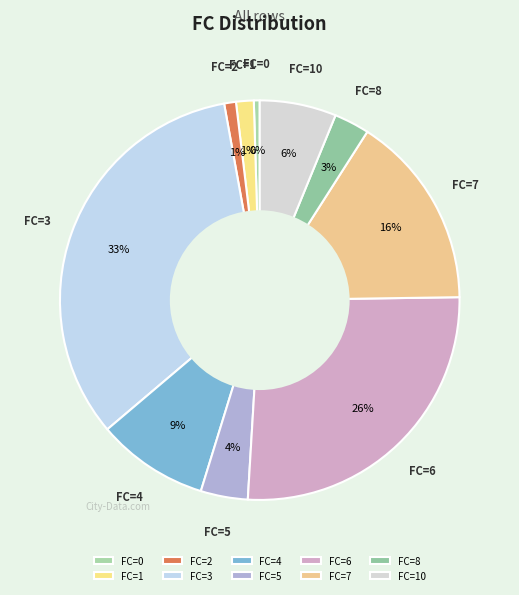

Between FC=1 and FC=5, which is larger?

FC=5